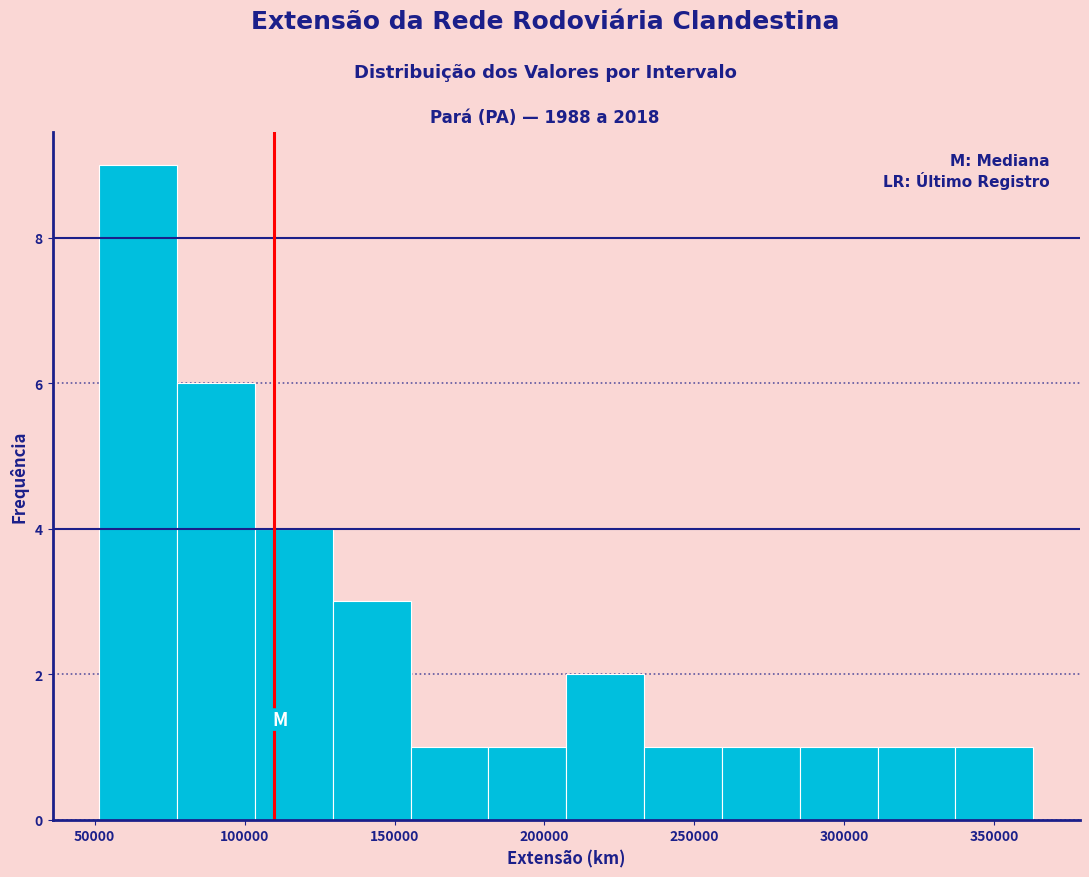

Reading left to right, list every bar in this chart as the range it spans on the x-axis followed by its height. Neither the bar edges nor the heights are printed on the chart, so give them approximately, as read against the axes.

50000 to 75000: 9
75000 to 105000: 6
105000 to 130000: 4
130000 to 155000: 3
155000 to 180000: 1
180000 to 205000: 1
205000 to 235000: 2
235000 to 260000: 1
260000 to 285000: 1
285000 to 310000: 1
310000 to 335000: 1
335000 to 365000: 1